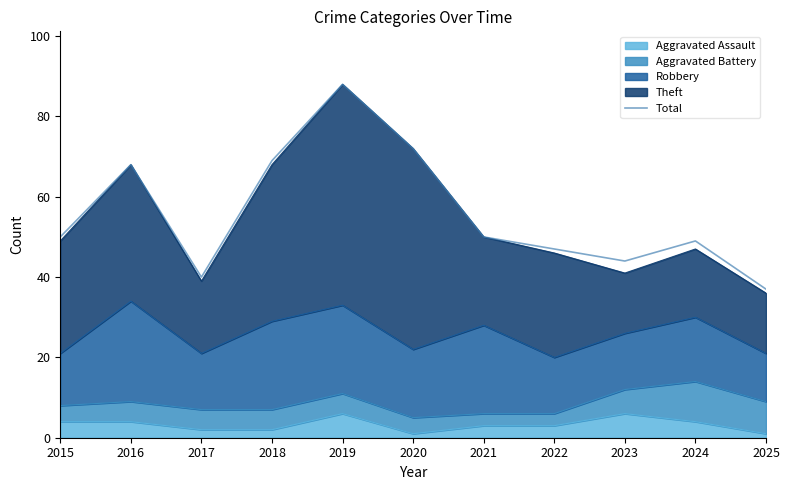

Rank the categories by value from highest to lowest.

2019, 2020, 2018, 2016, 2015, 2021, 2024, 2022, 2023, 2017, 2025